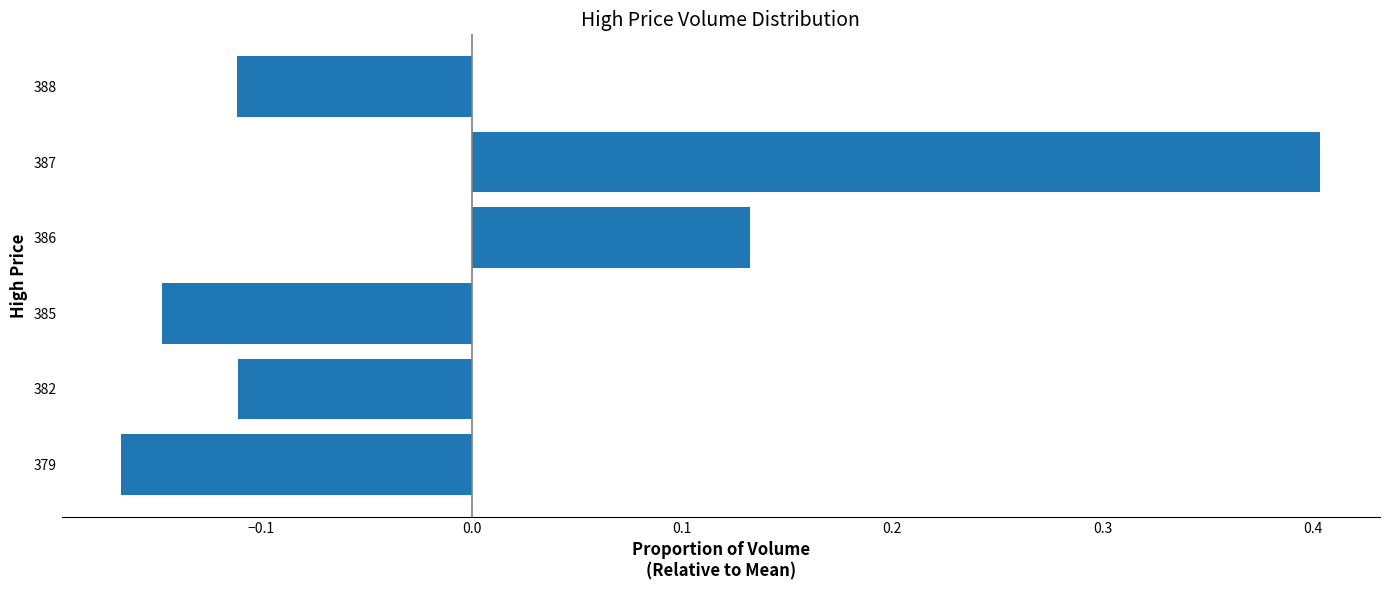

Between 388 and 387, which is larger?

387